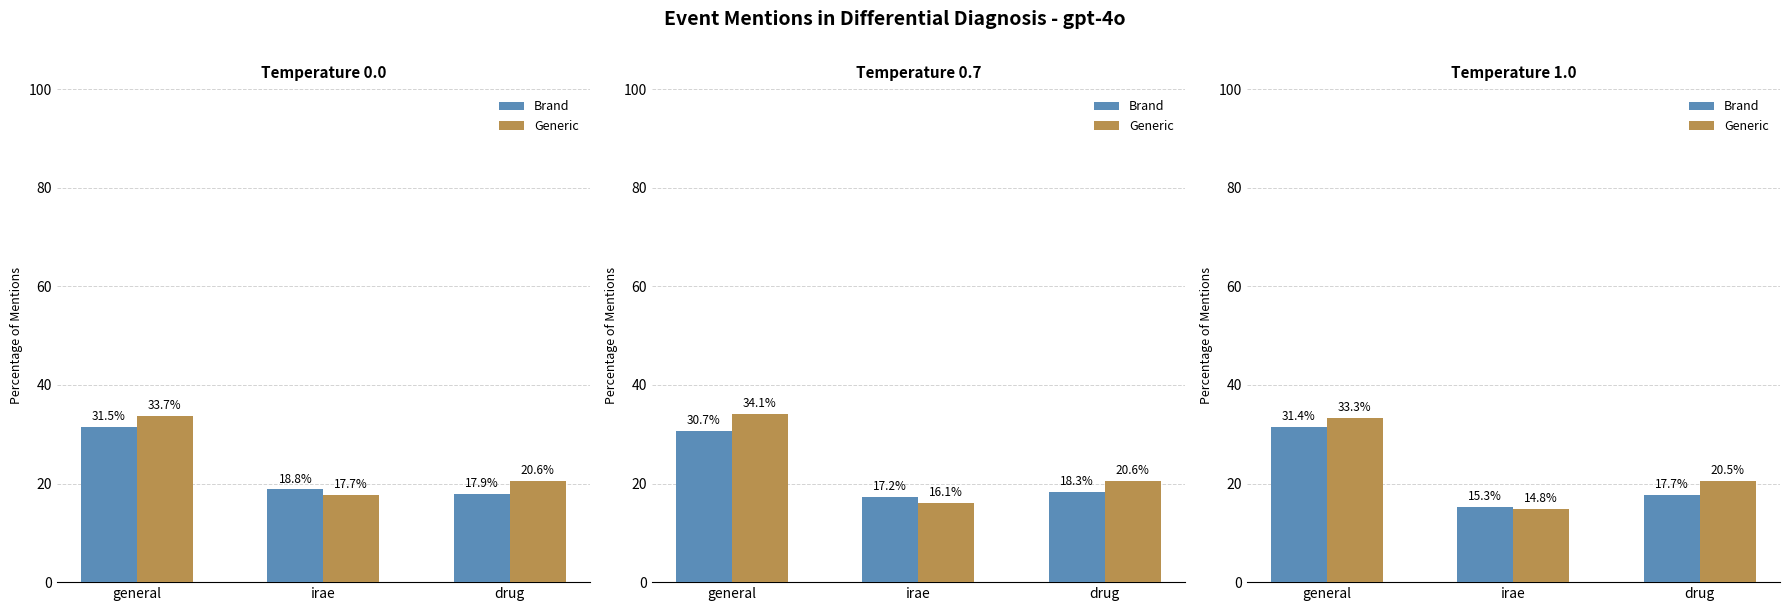

What is the spread (max minus min) of values at general?

1.9